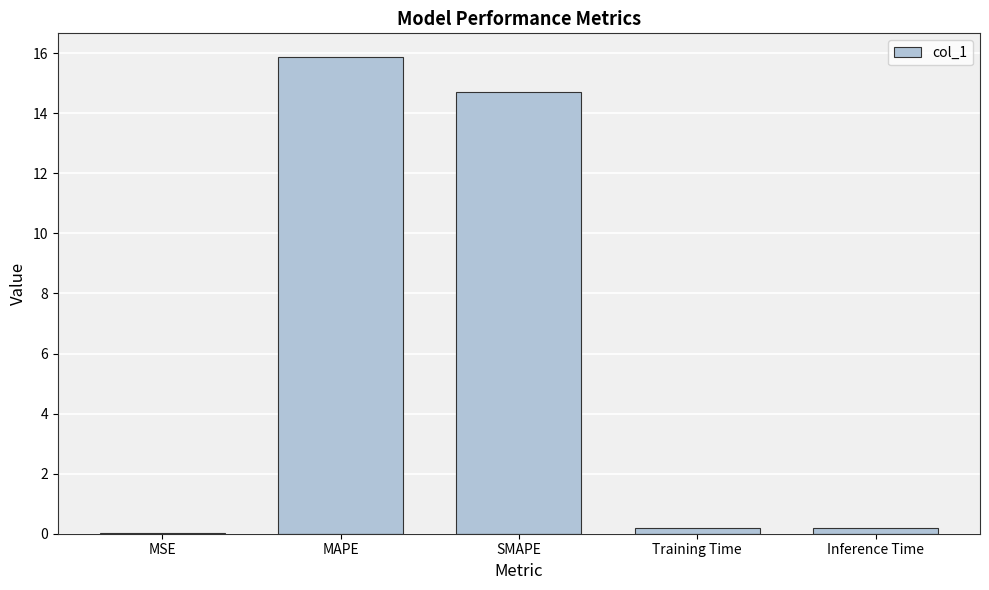

Read the value at SMAPE.

14.7